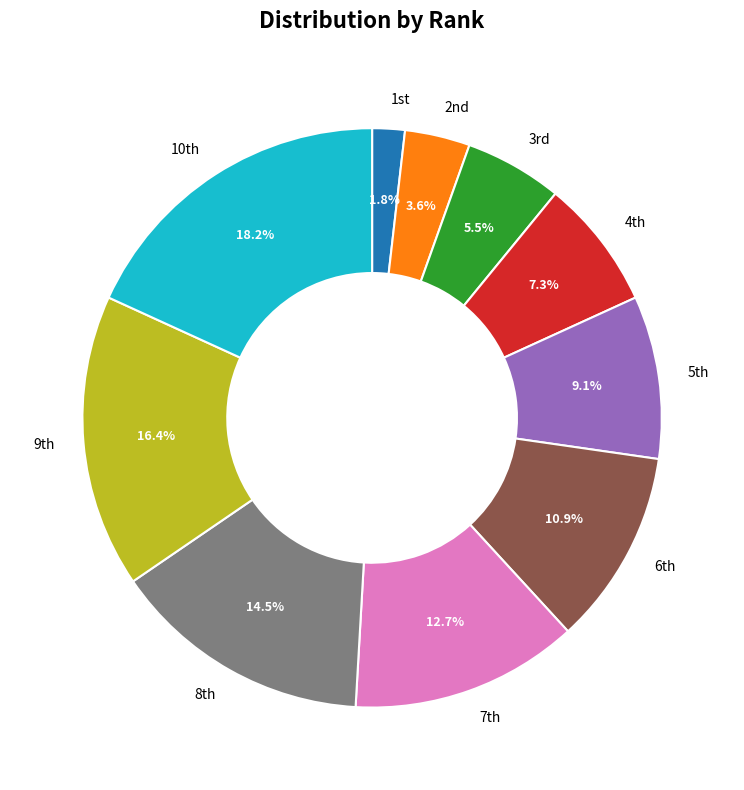

To the nearest percent, what is the difference between the largest and smallest slice percentages?

16%